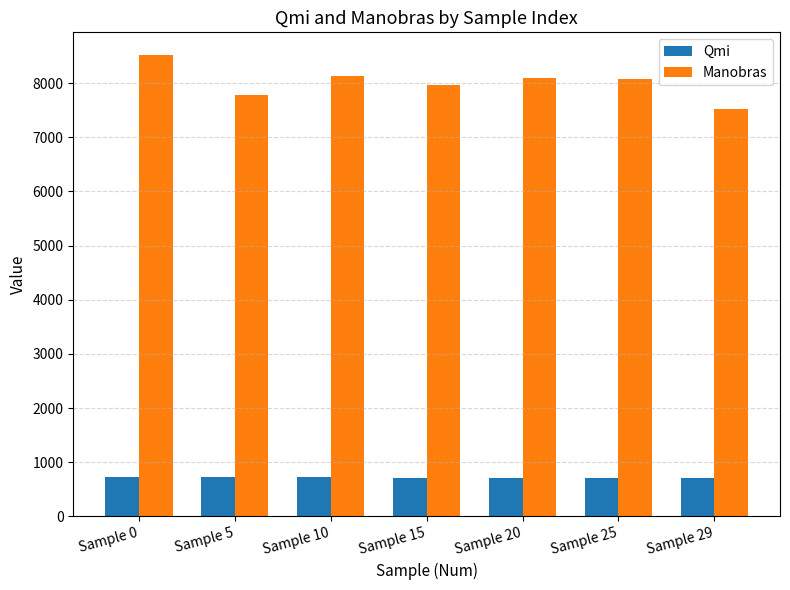

What is the average value of the Manobras series?

8014.3